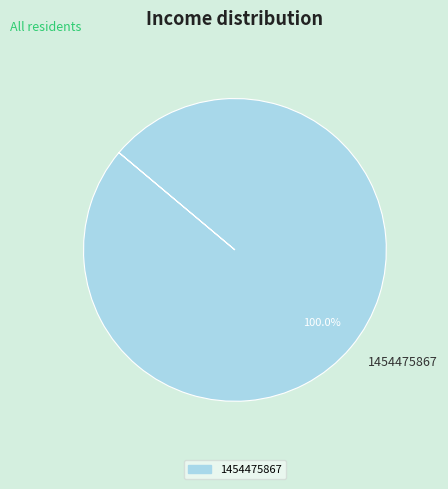

Which slice represents more than half of the pie?

1454475867